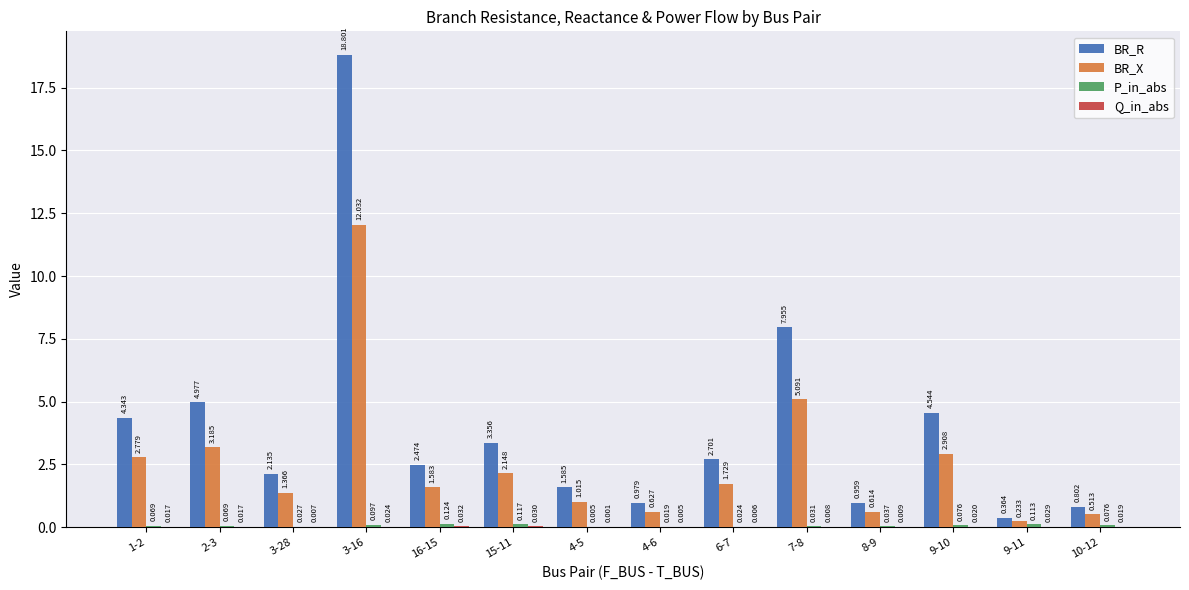

Between 15-11 and 10-12, which series saw the biggest shift?

BR_R